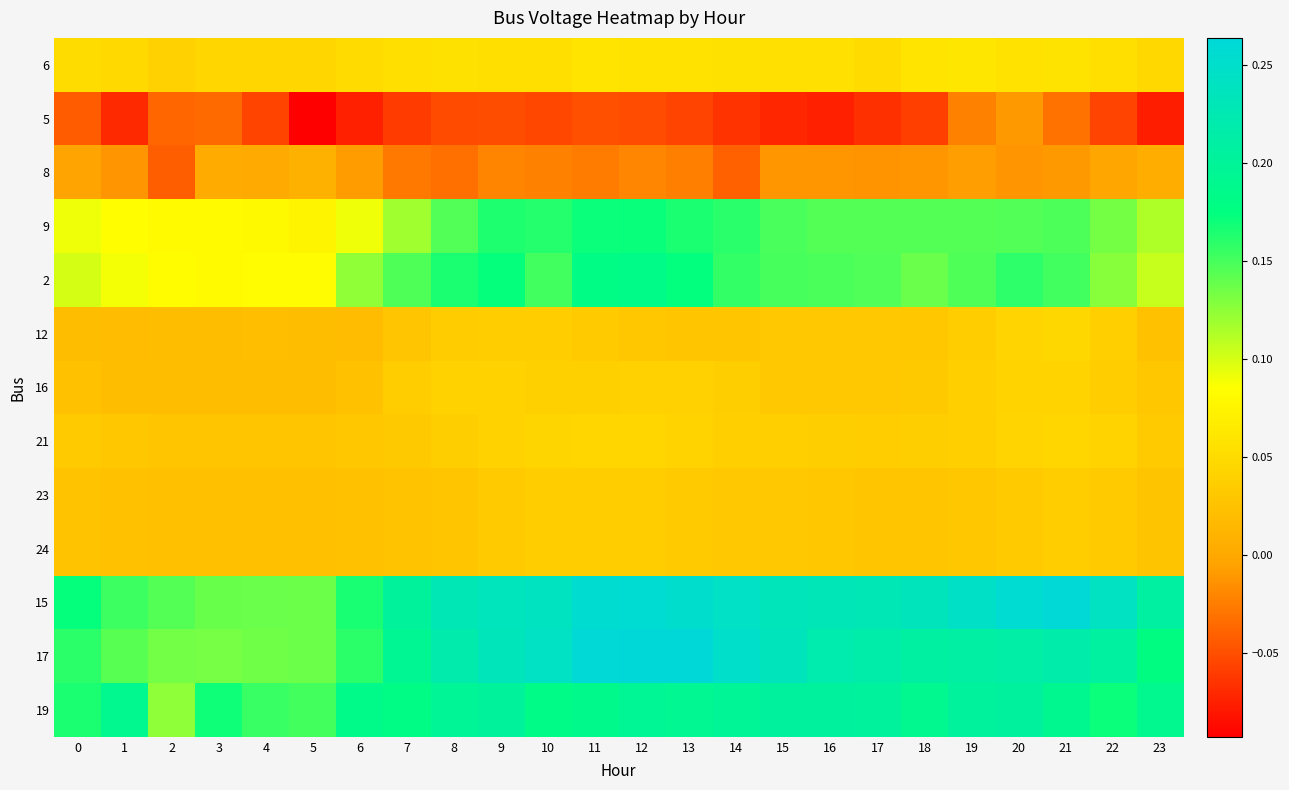

Rank the series by their maximum value, from highest to lowest.

17, 15, 19, 2, 9, 6, 12, 21, 16, 23, 24, 8, 5